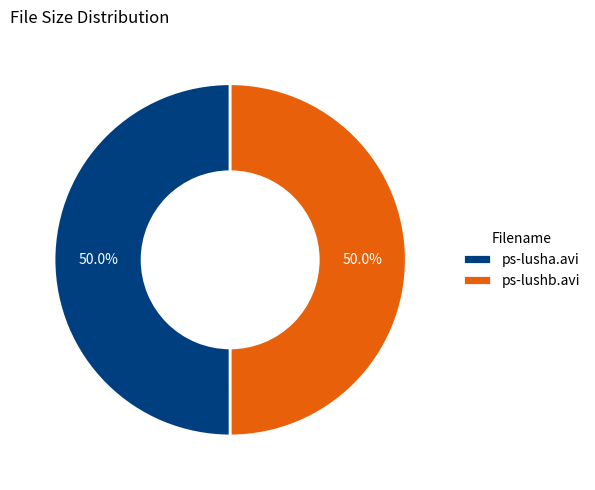

True or false: ps-lusha.avi accounts for 50% of the total.

True